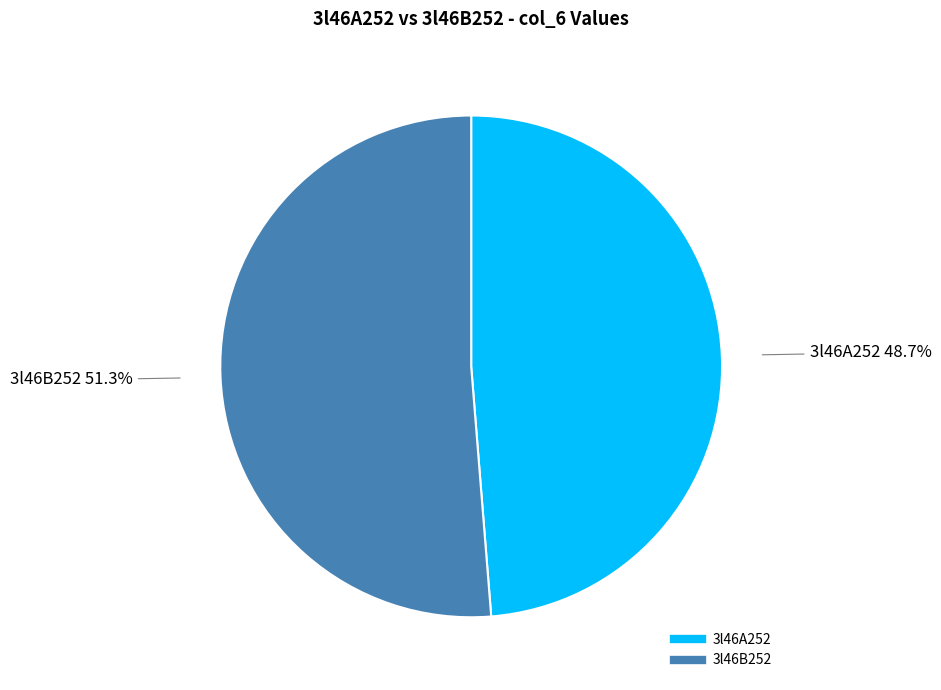

Count the number of slices in the pie.

2